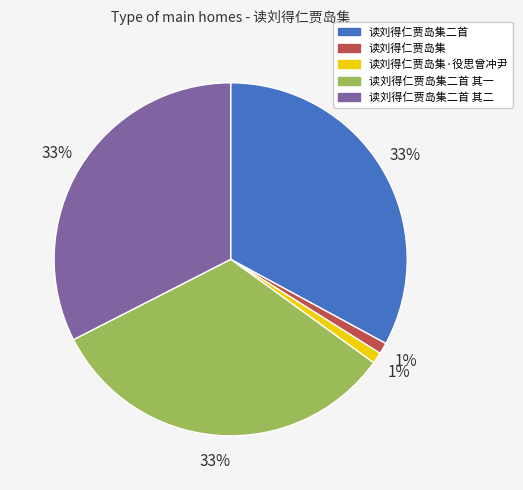

Does 读刘得仁贾岛集 represent more than half of the total?

No